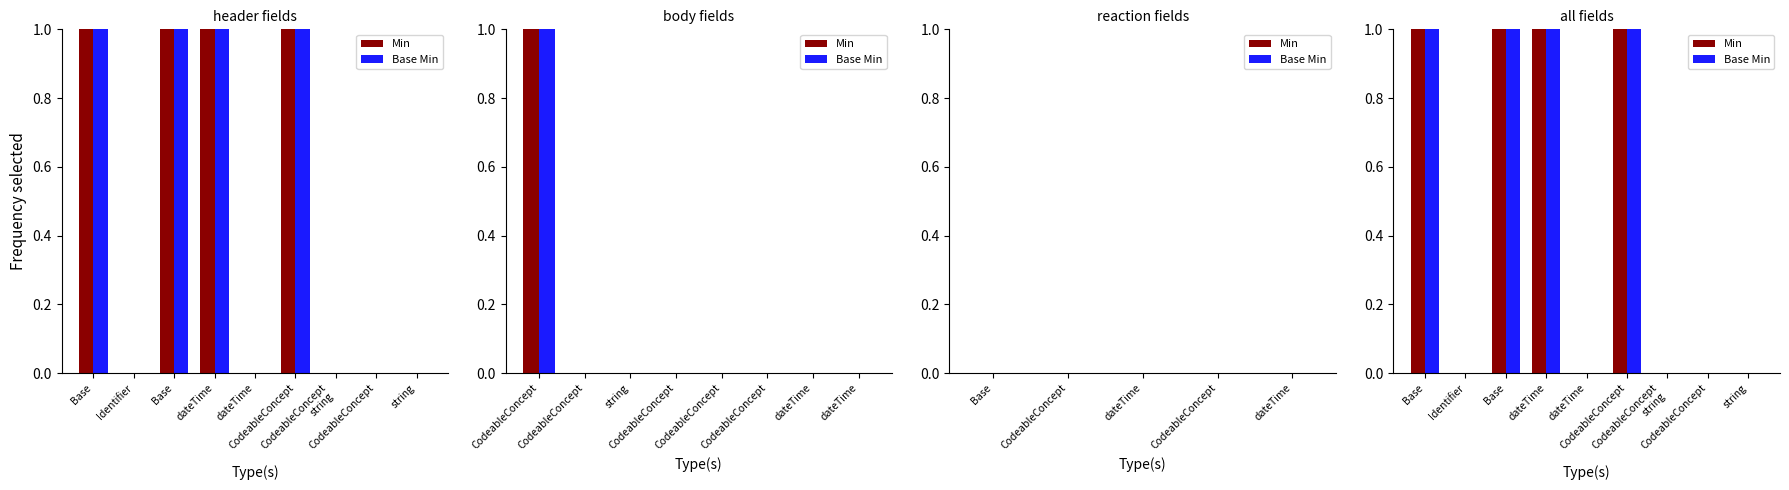

What is the maximum value for Min?

1